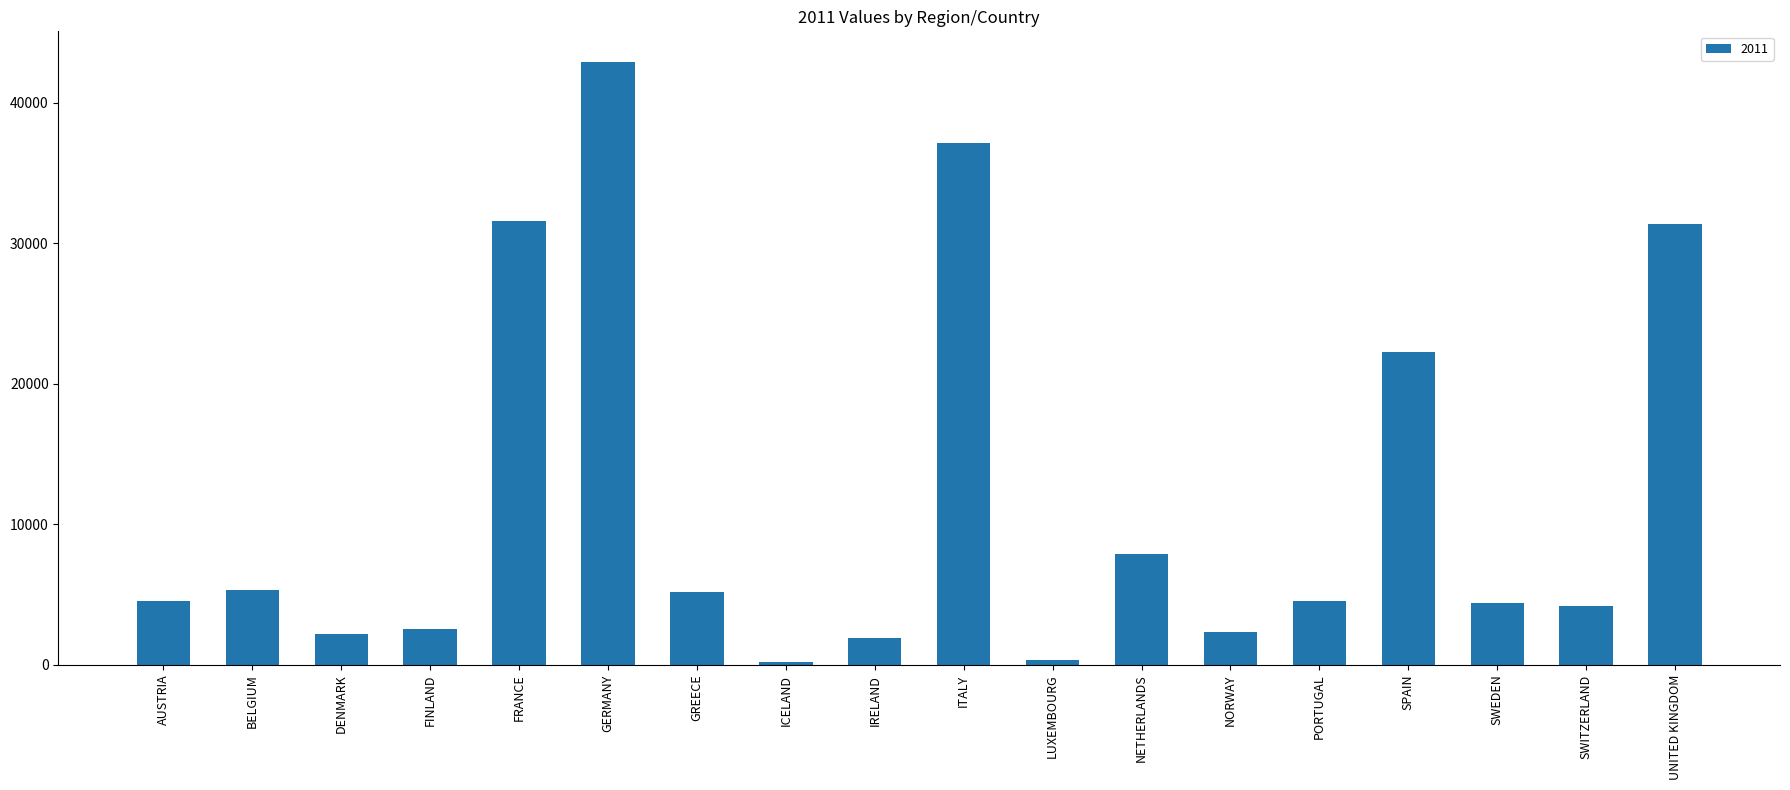

The chart shows a value of 4401.0 at SWEDEN. True or false?

True